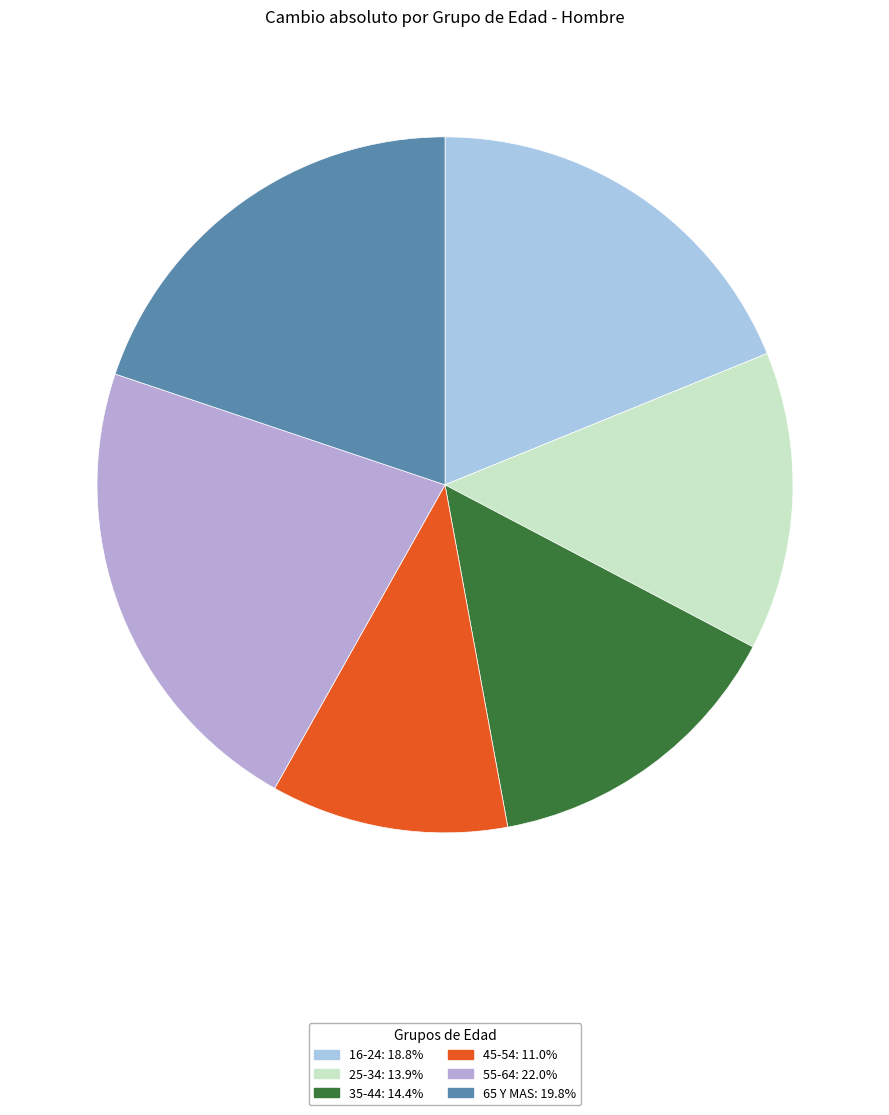

Which category has the smallest portion of the pie?

45-54